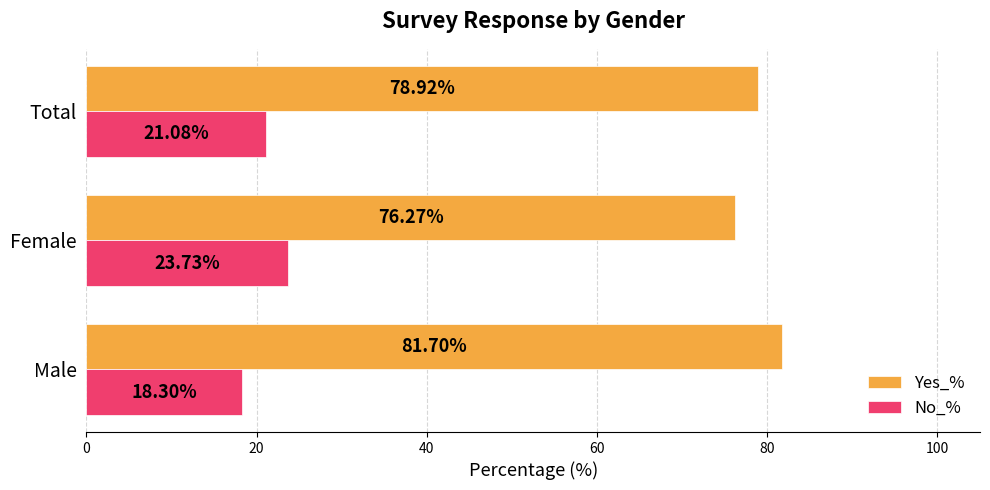

What are all the series names shown in the legend?

Yes_%, No_%